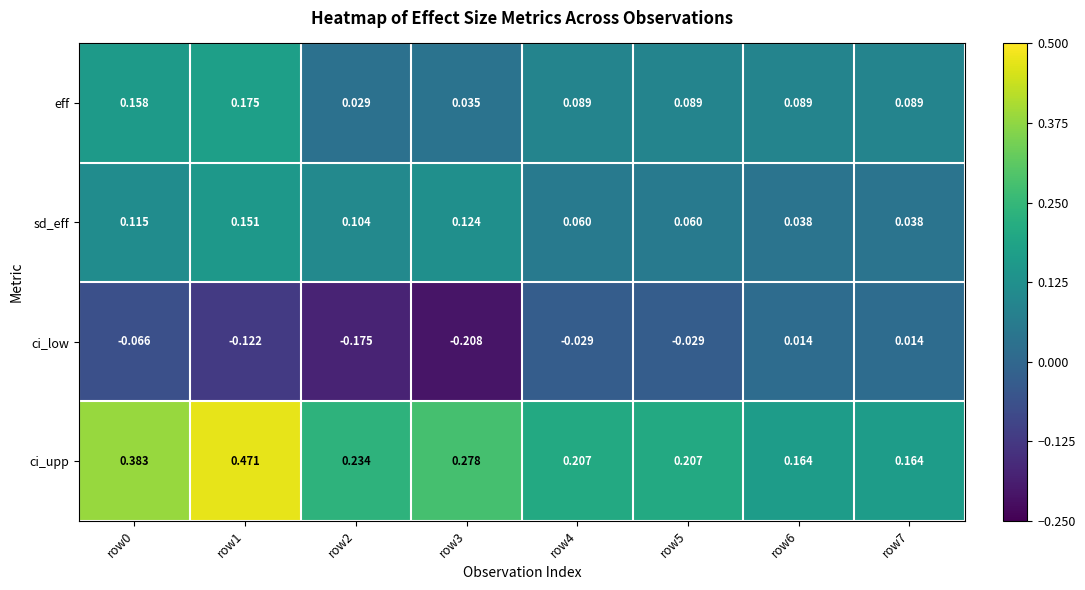

Which series has the largest range (max minus min)?

ci_upp